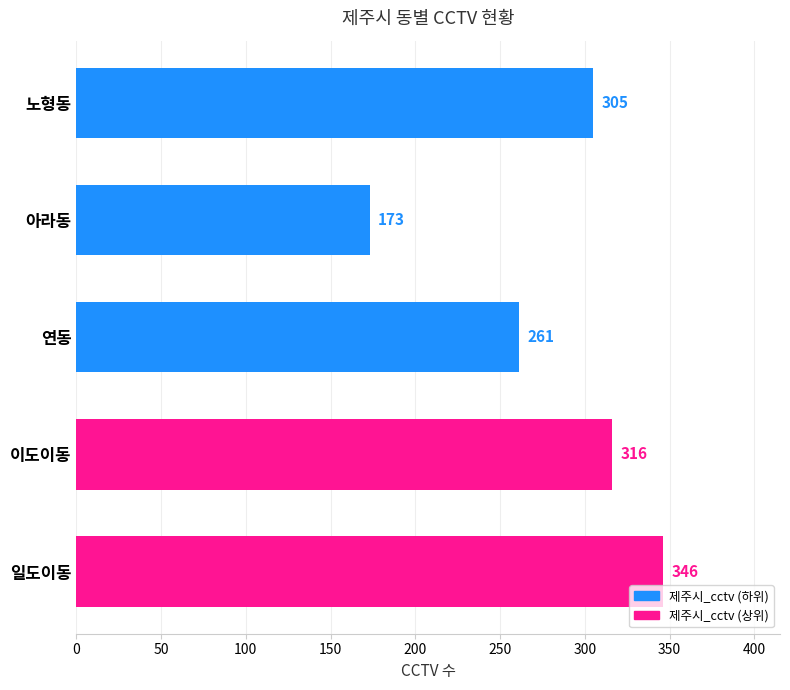

What is the change in value from 노형동 to 이도이동?

+11